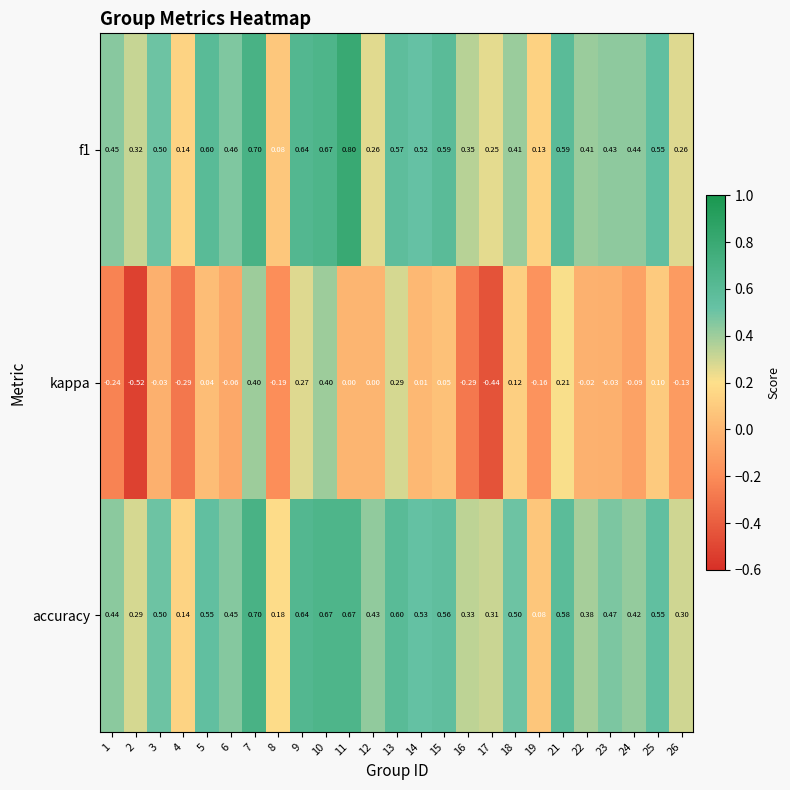

At how many categories does at least one series exceed 0?

25